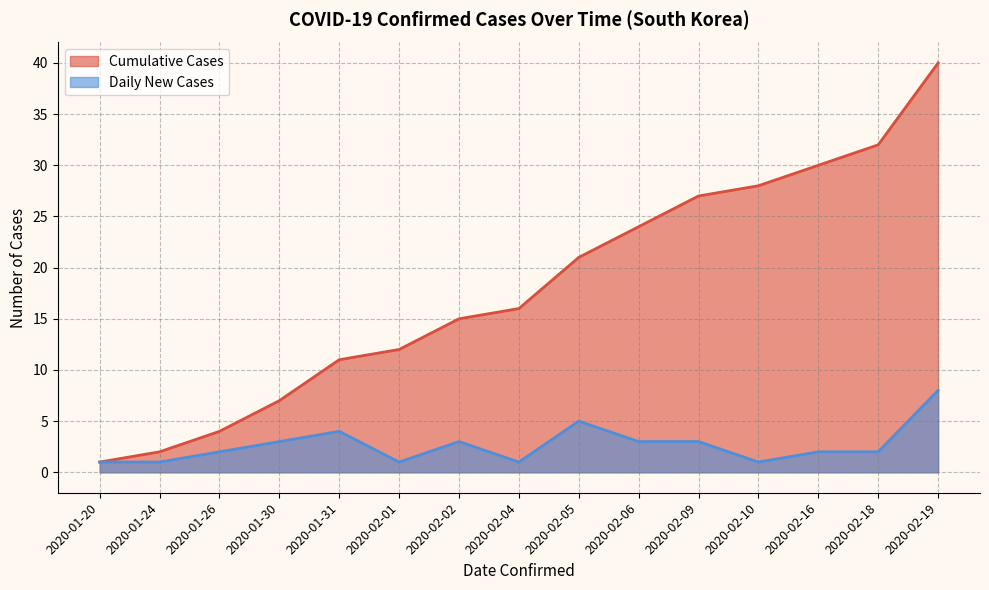

What is the total value across all series at 2020-02-18?

34